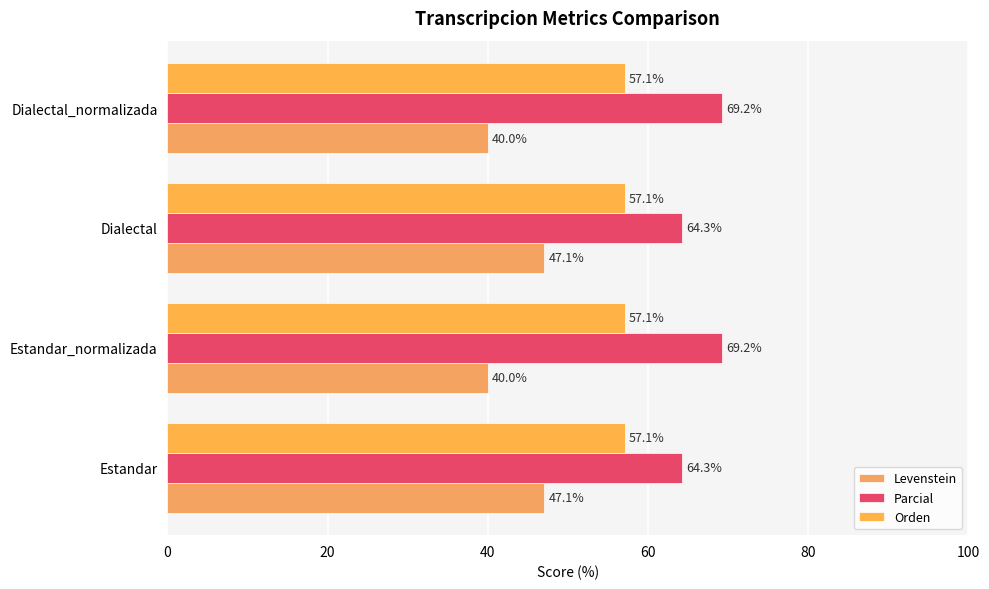

How many data points in Parcial are less than 69?

2